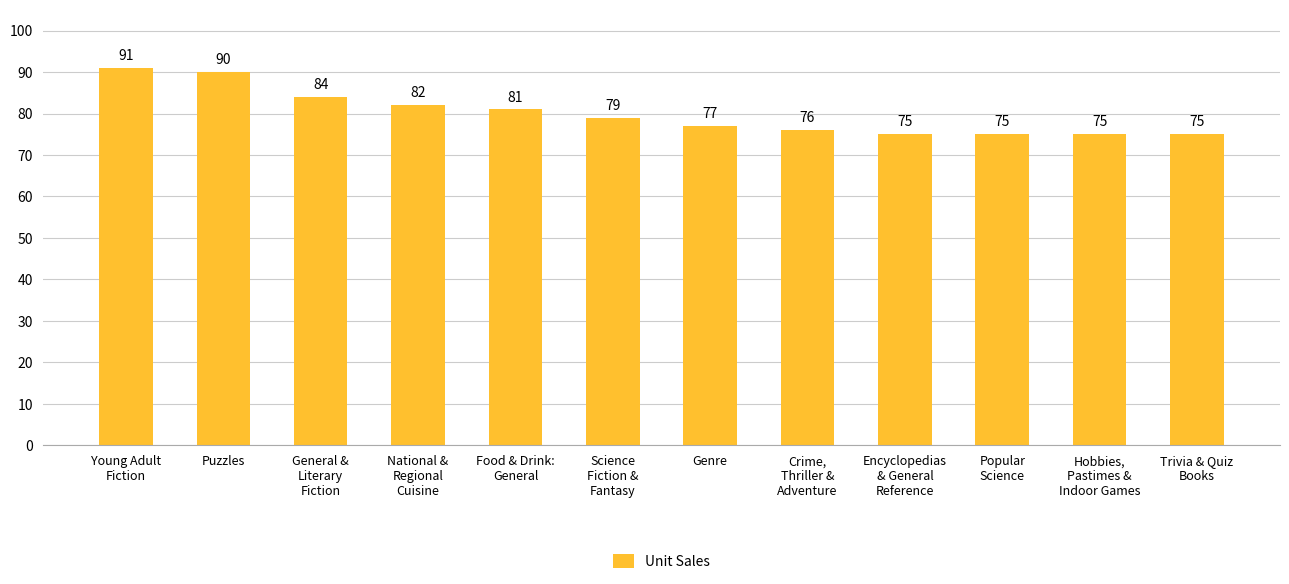

Count the number of data series in this chart.

1